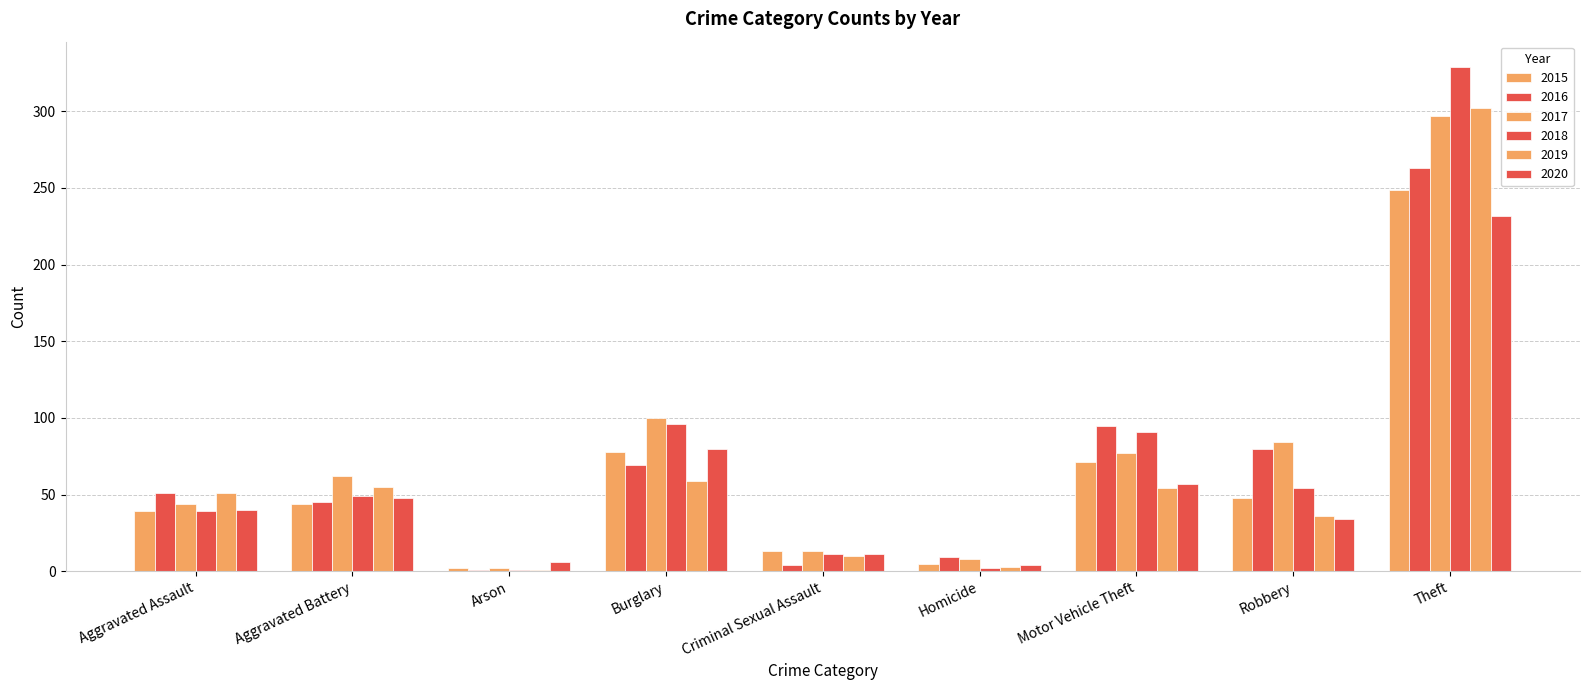

The 2020 series shows 40 at Aggravated Assault. True or false?

True